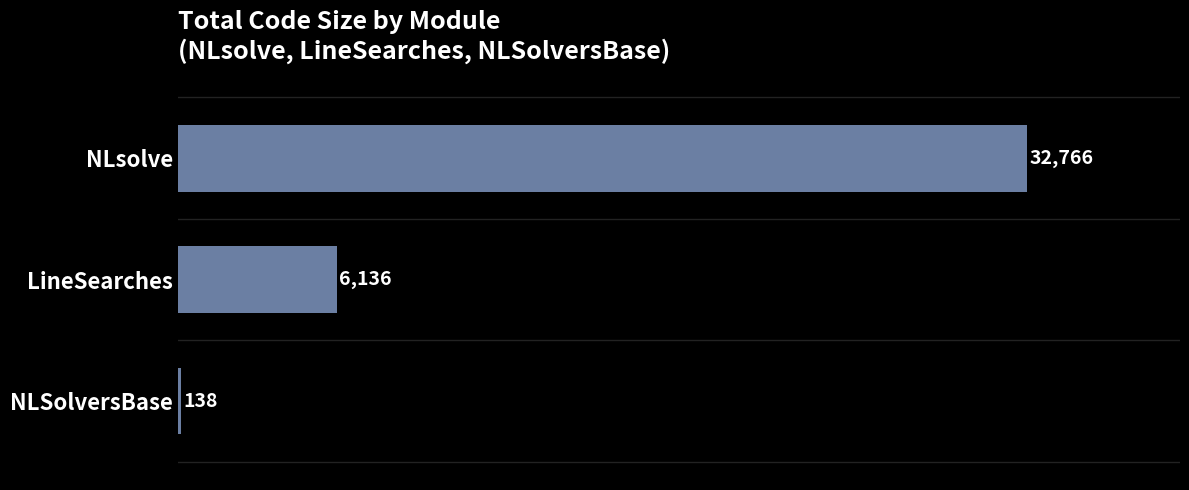

Reading bottom to top, what are all the values shown in this chart?

NLSolversBase=138	LineSearches=6136	NLsolve=32766